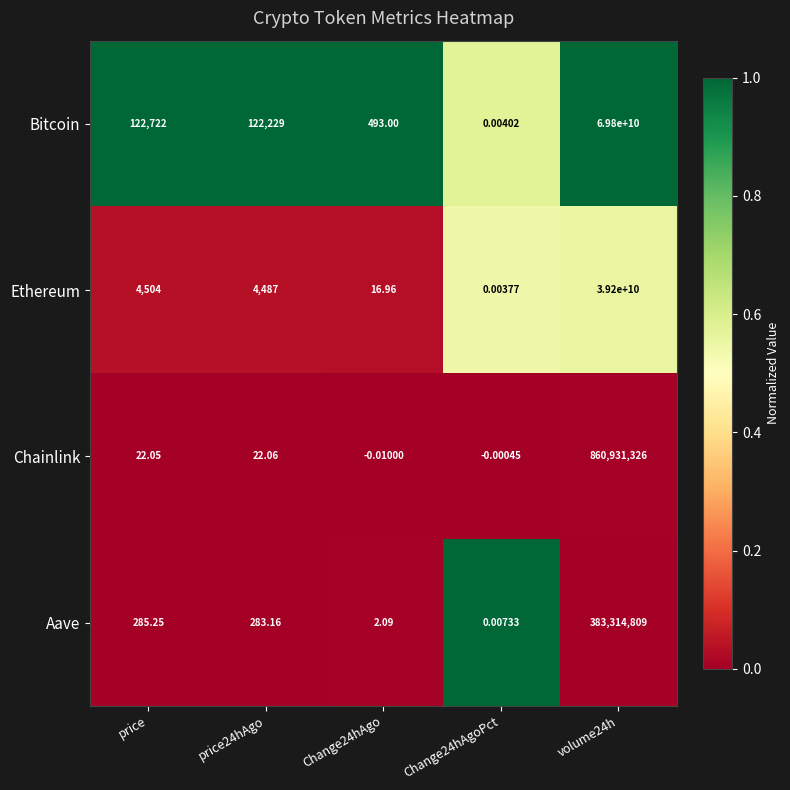

At which label does Bitcoin first exceed 122229?

price